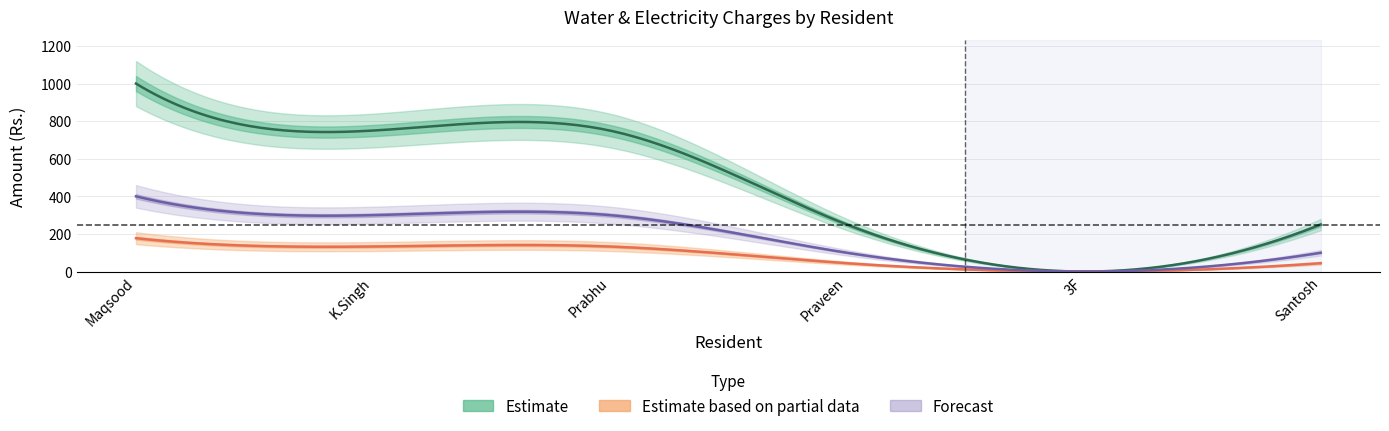

How many categories are shown in the chart?

6